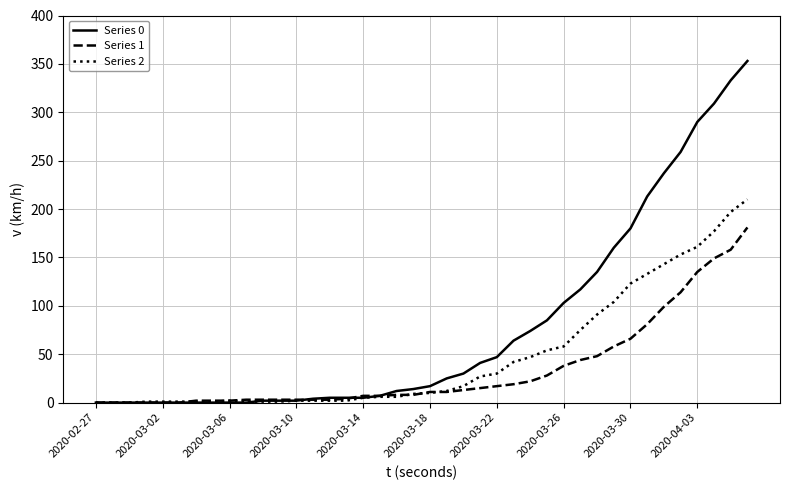

Which series has the largest range (max minus min)?

Series 0